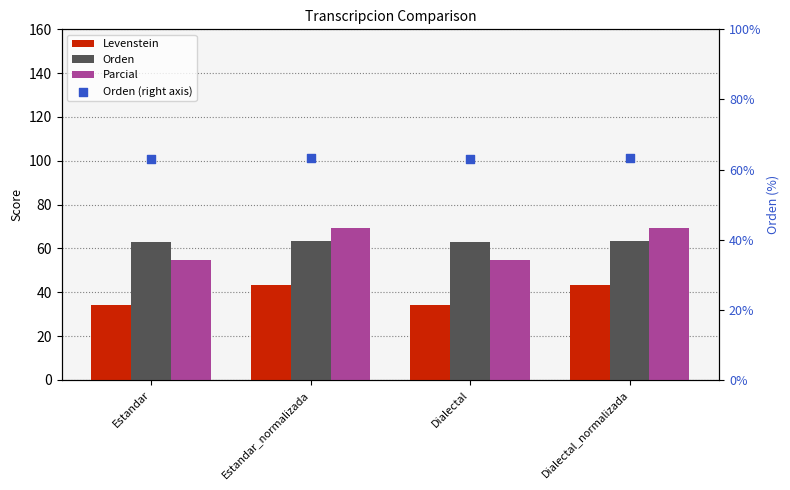

At which category is the sum across all series the highest?

Estandar_normalizada